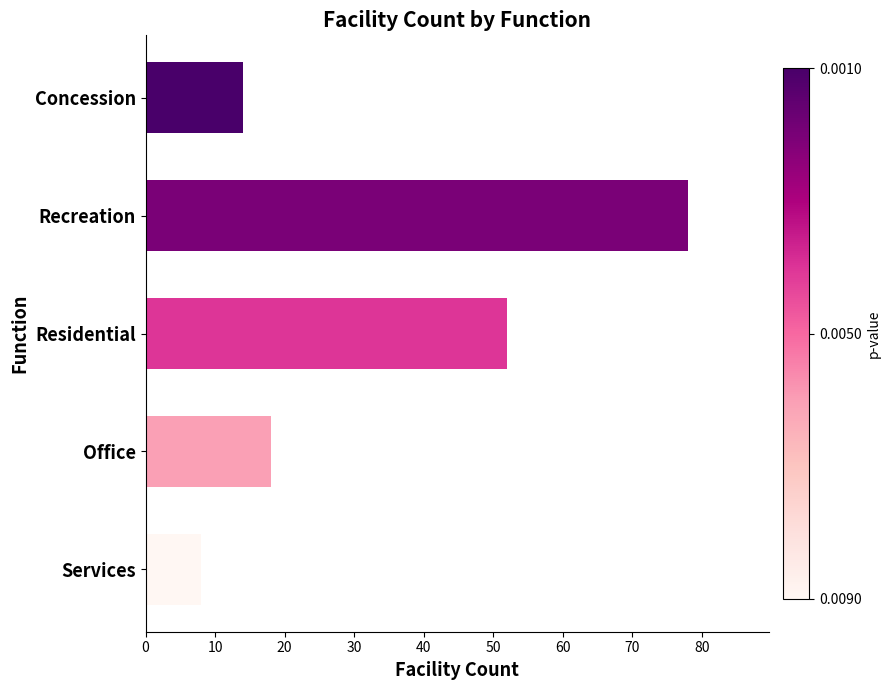

List the labels in order of value, smallest first.

Services, Concession, Office, Residential, Recreation